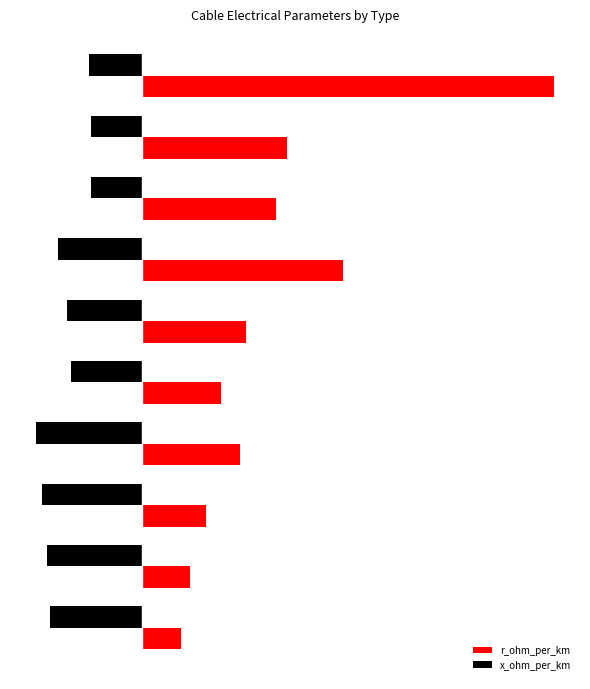

List the series in order of their overall mean, lowest first.

x_ohm_per_km, r_ohm_per_km